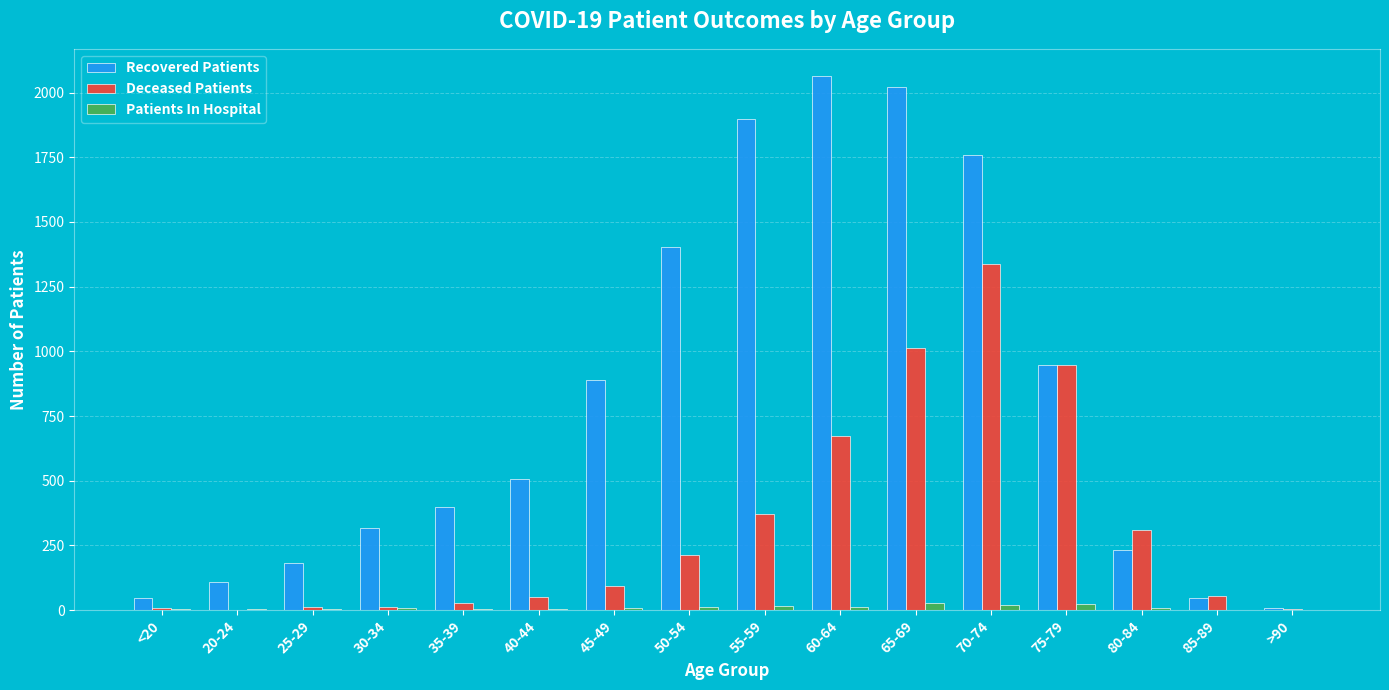

How many categories are shown in the chart?

16